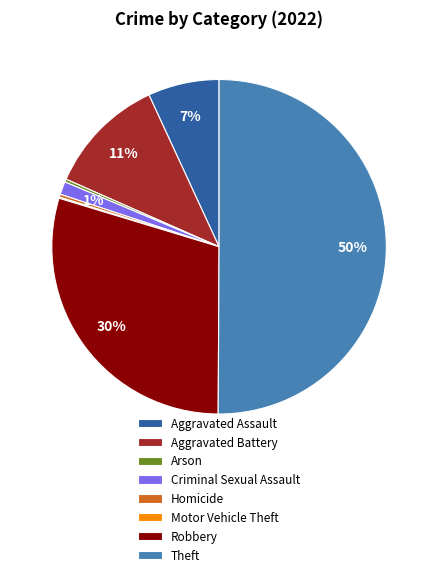

Which category accounts for the majority?

Theft